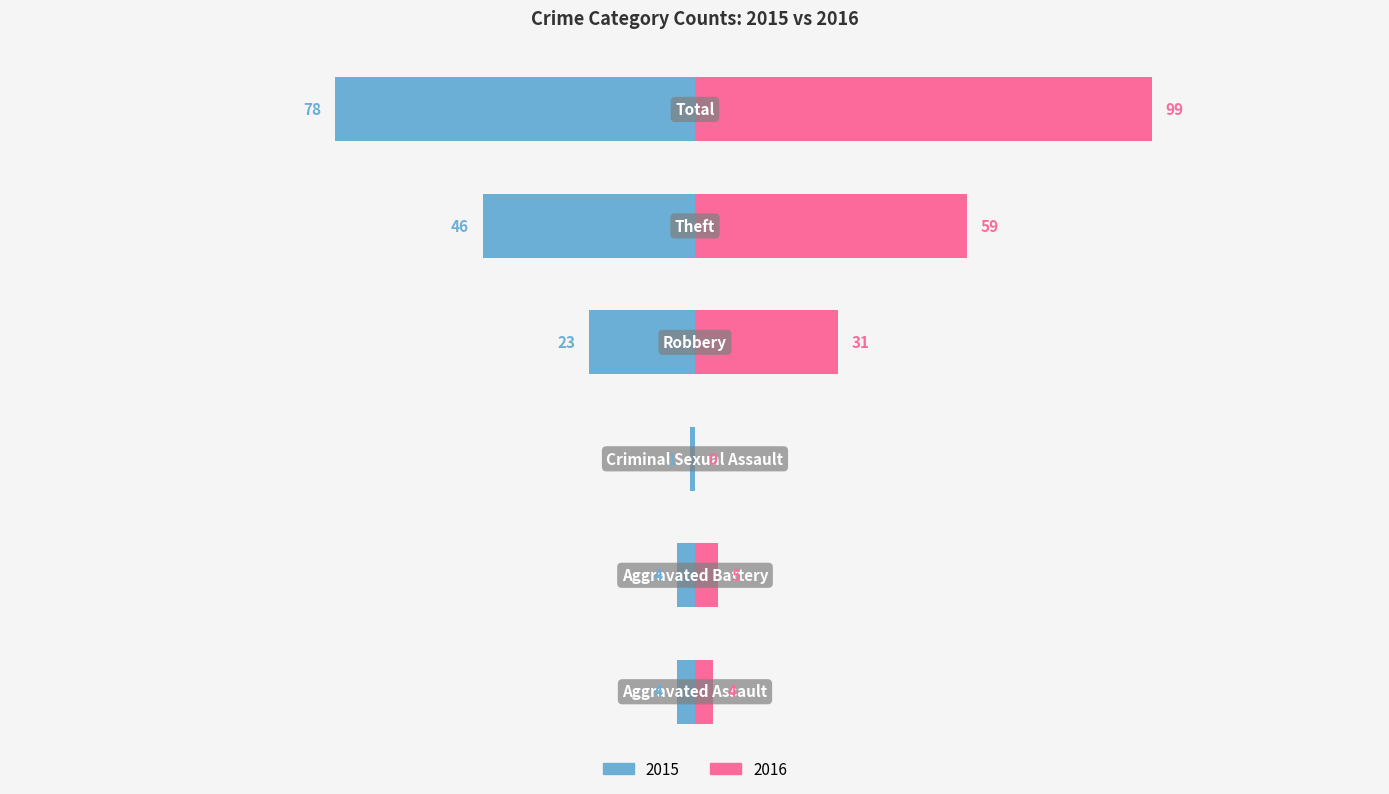

Reading left to right, transcribe all the data shown in this chart.

2015: Aggravated Assault=-4	Aggravated Battery=-4	Criminal Sexual Assault=-1	Robbery=-23	Theft=-46	Total=-78
2016: Aggravated Assault=4	Aggravated Battery=5	Criminal Sexual Assault=0	Robbery=31	Theft=59	Total=99